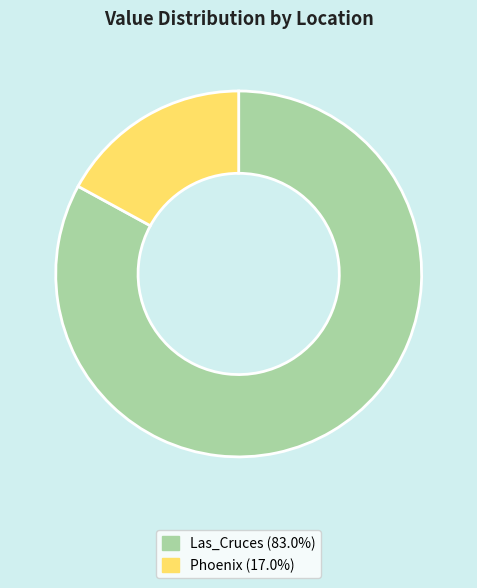

Do Phoenix (17.0%) and Las_Cruces (83.0%) together represent more than half of the pie?

Yes